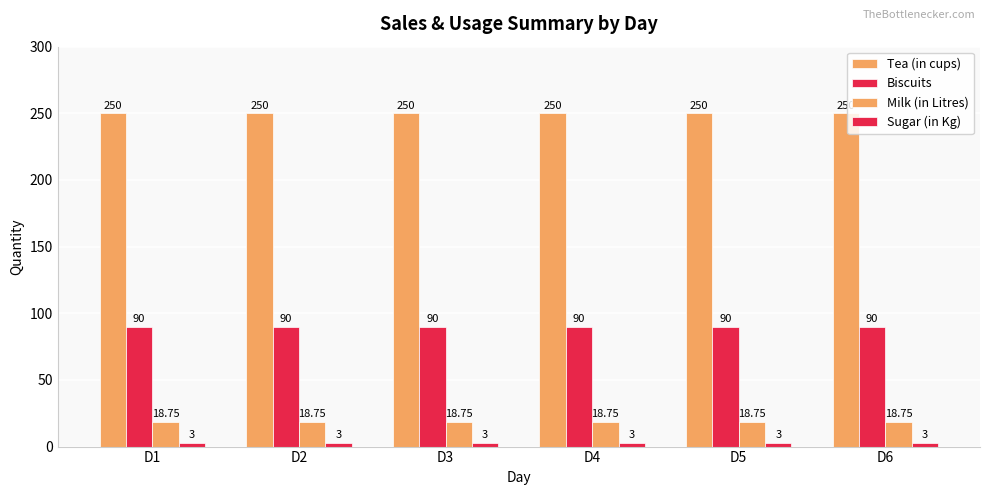

Rank the series by their maximum value, from highest to lowest.

Tea (in cups), Biscuits, Milk (in Litres), Sugar (in Kg)